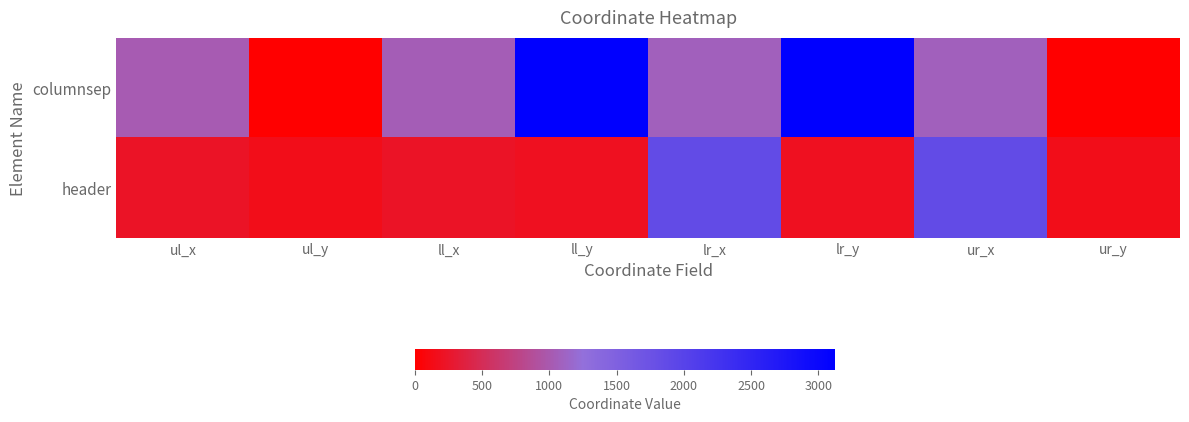

Rank the series at ll_x from lowest to highest value.

header, columnsep